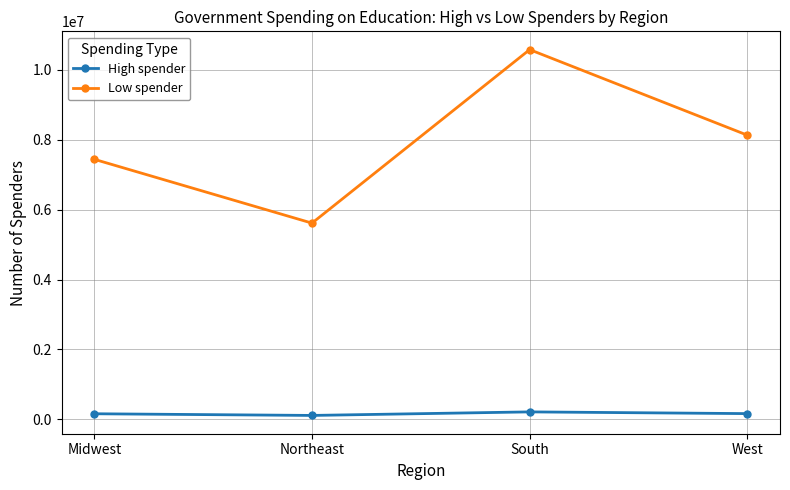

True or false: High spender and Low spender intersect in this chart.

False